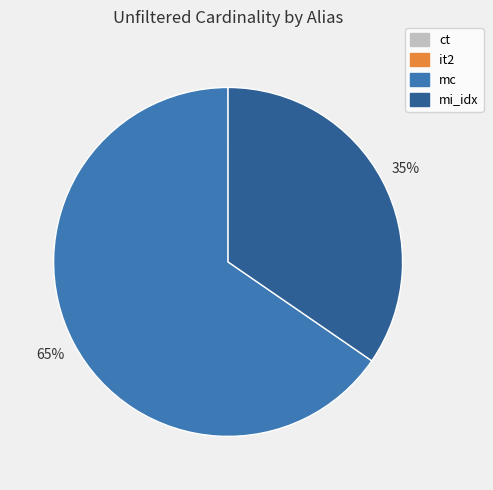

True or false: mc accounts for 58% of the total.

False